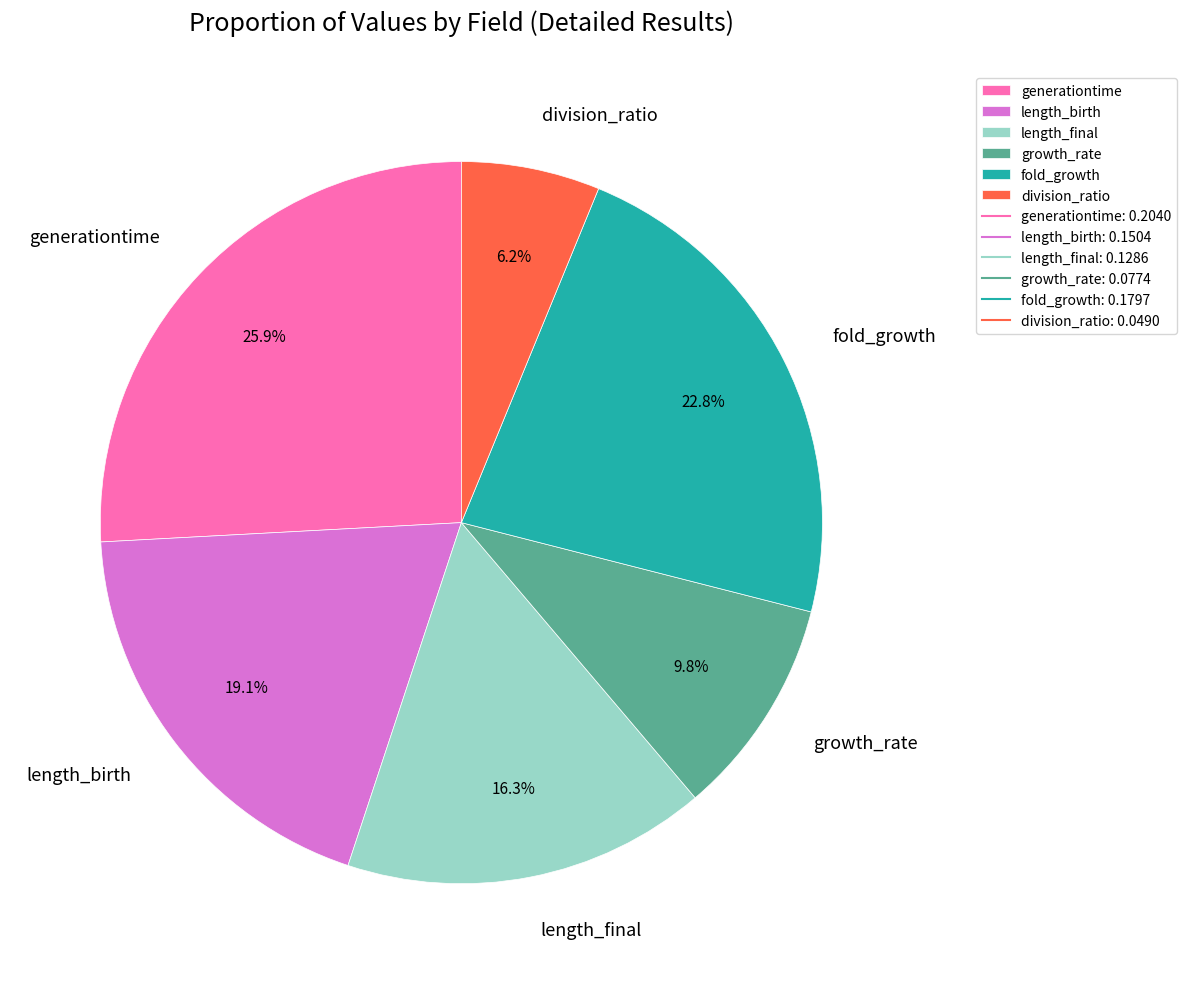

The length_birth slice represents 13% of the pie. True or false?

False